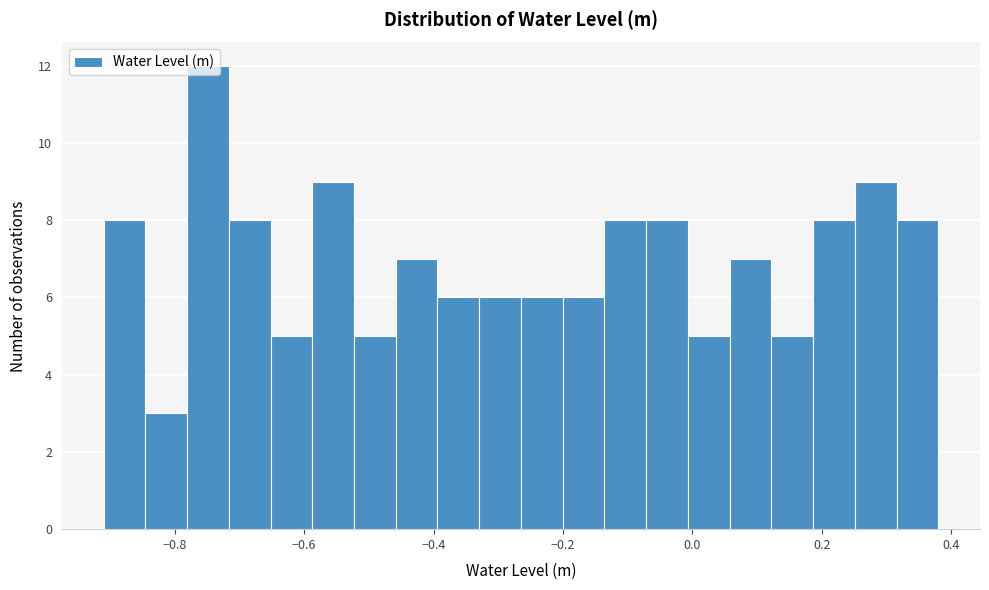

Read against the x-axis, roughly where is the centre of the tallest bar?

-0.74